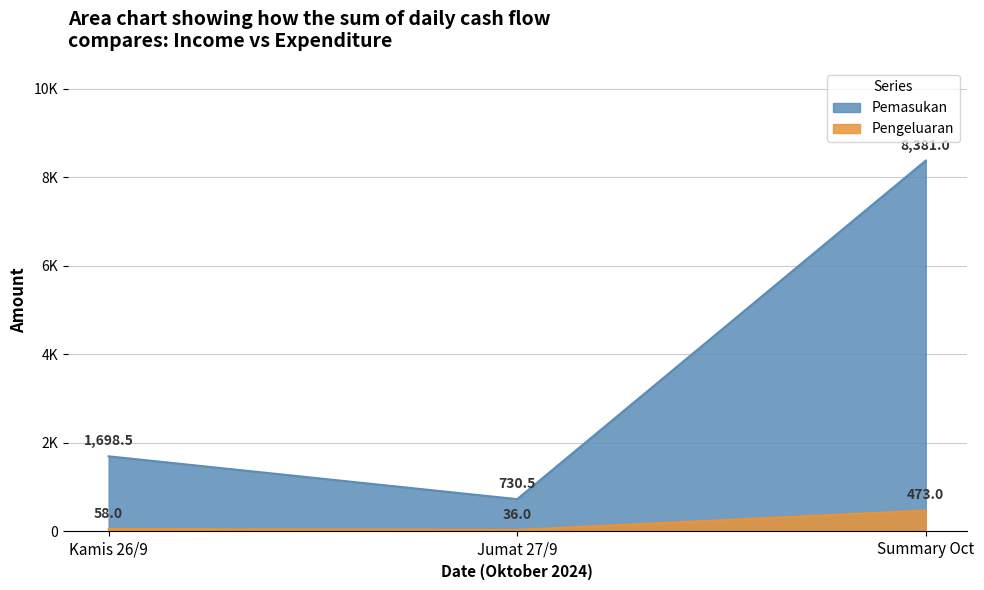

What are all the series names shown in the legend?

Pemasukan, Pengeluaran